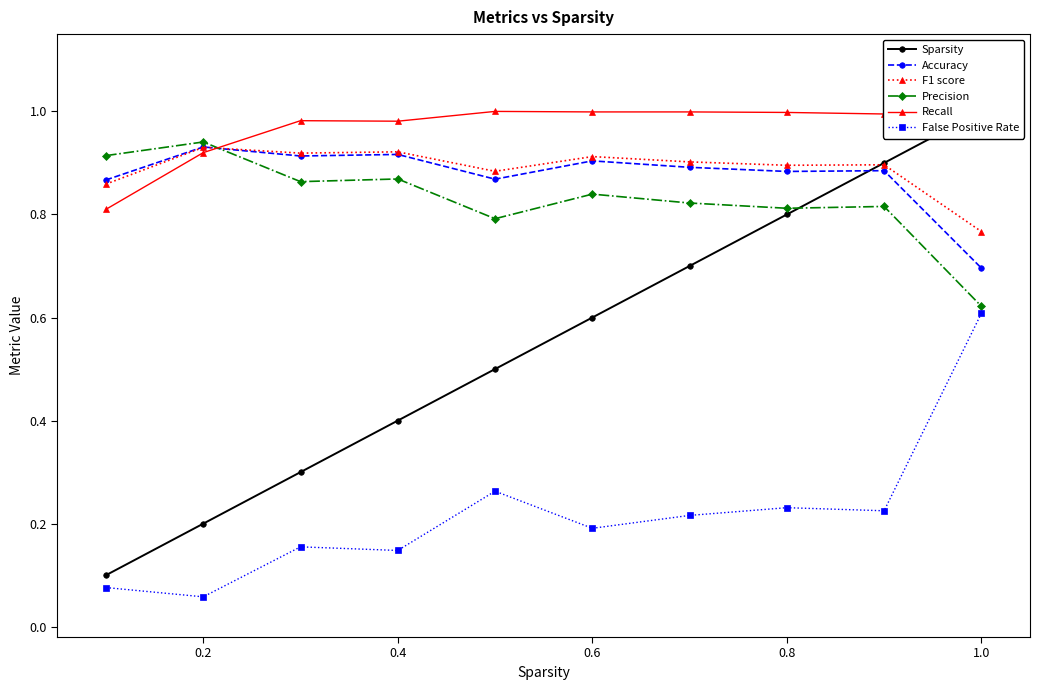

How many lines are shown in the chart?

6